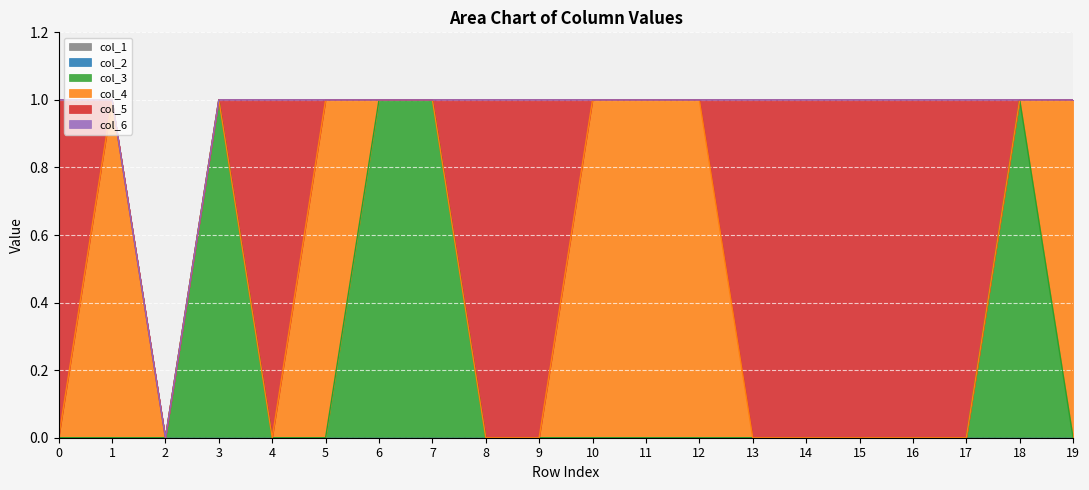

How many series are shown in this chart?

6